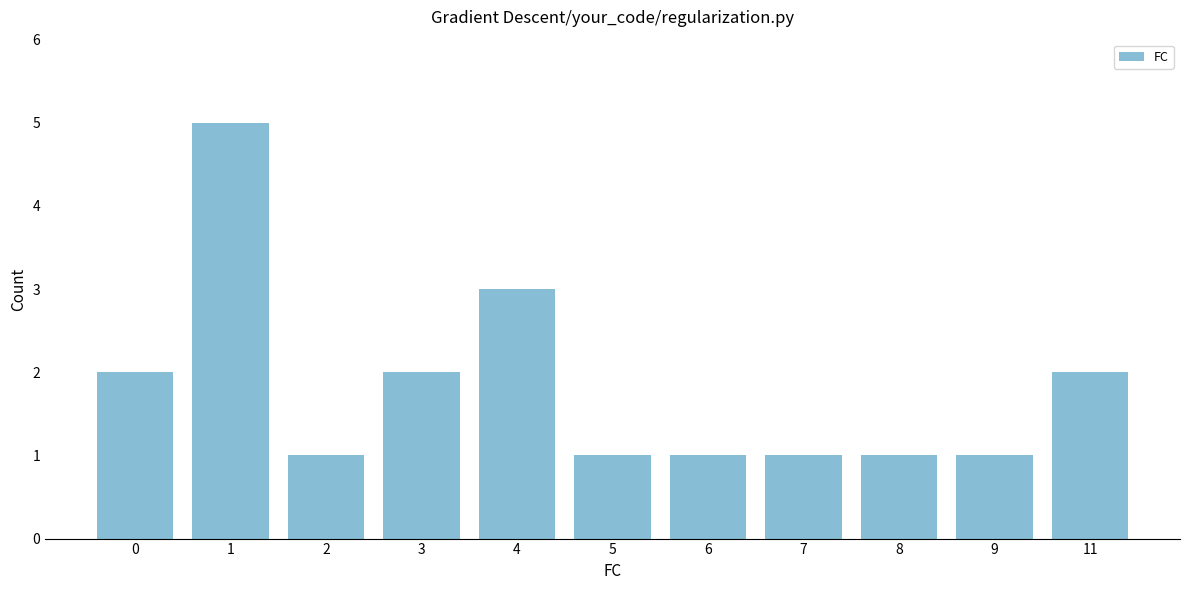

Count the values in the range 1 to 2.

9